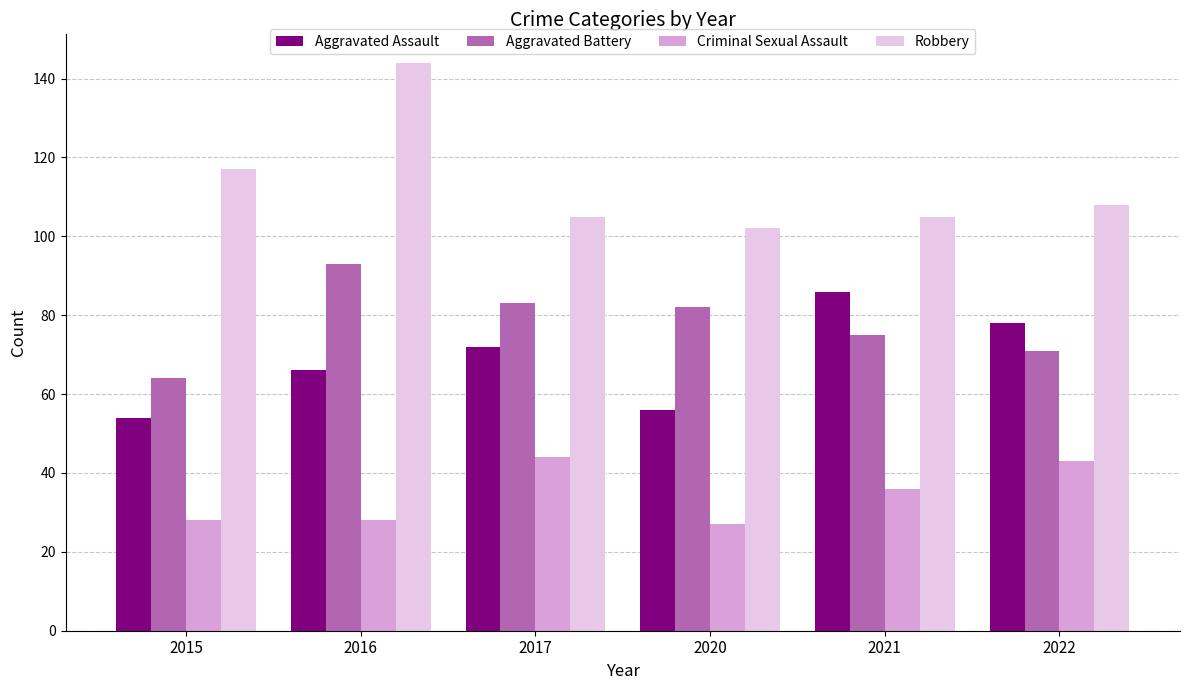

What is the approximate value of Criminal Sexual Assault at 2015, to the nearest 10?

30